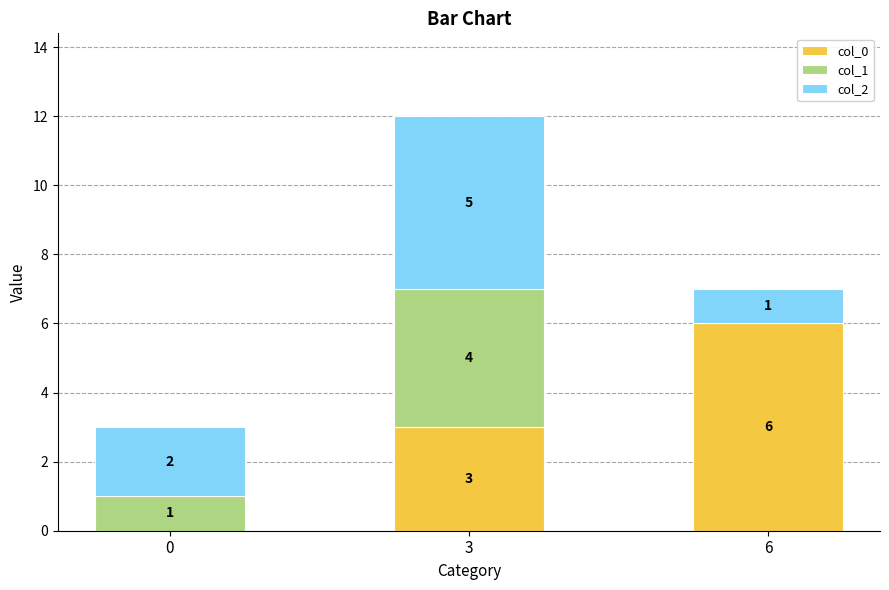

Is it true that col_0 equals 3 at 3?

True